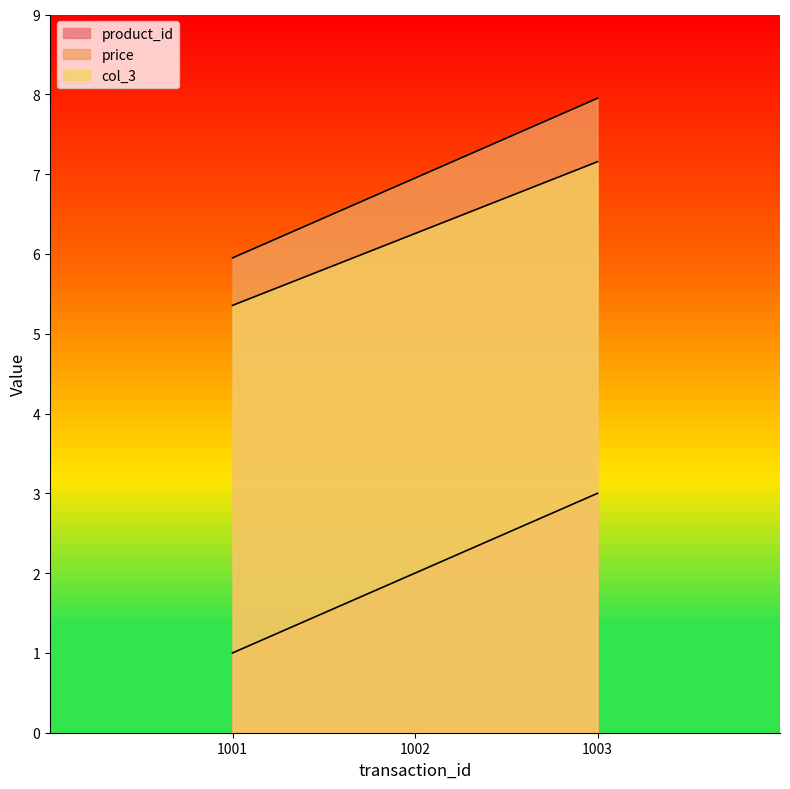

How many lines are shown in the chart?

3